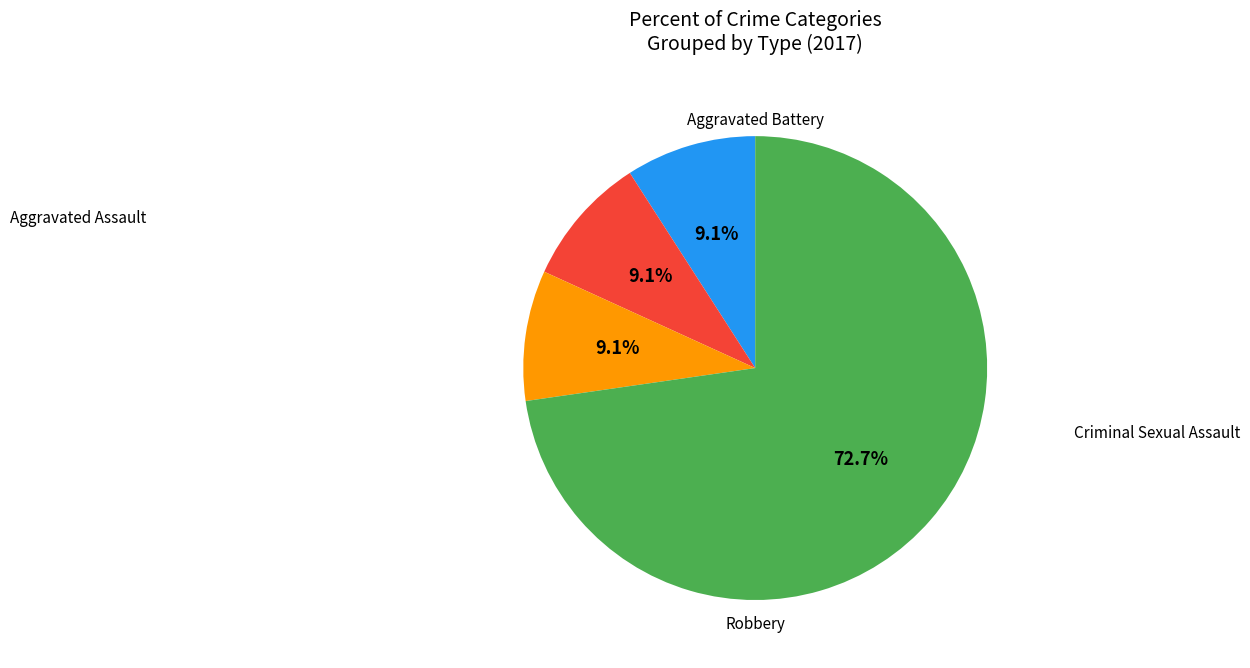

Does any single category account for the majority?

Yes